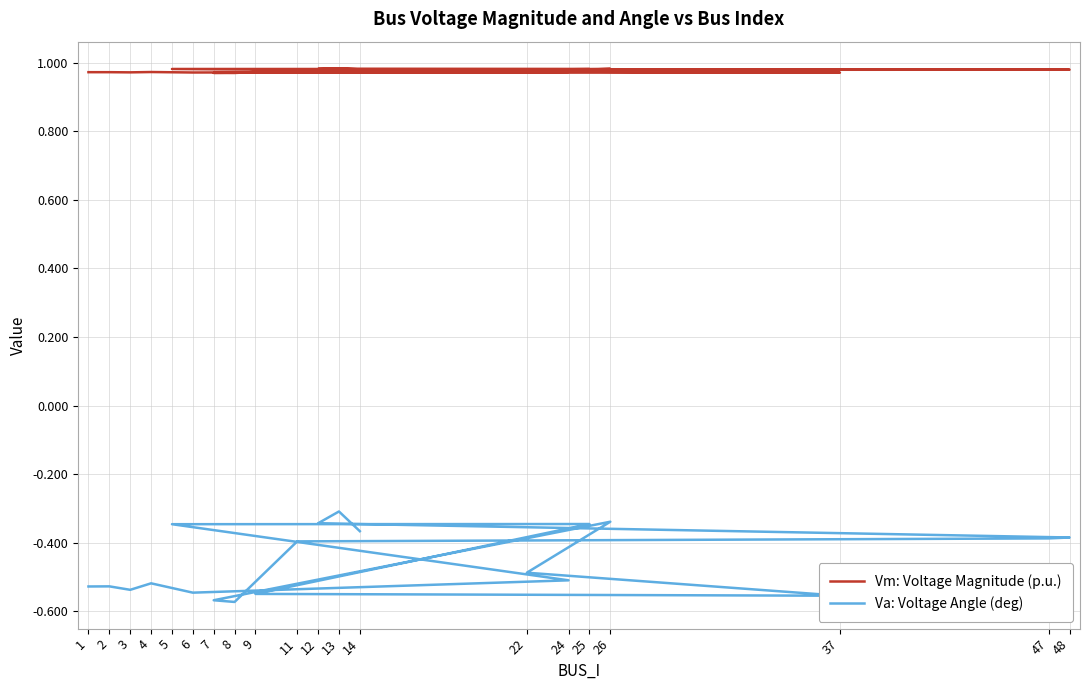

Does the chart have visible grid lines?

Yes